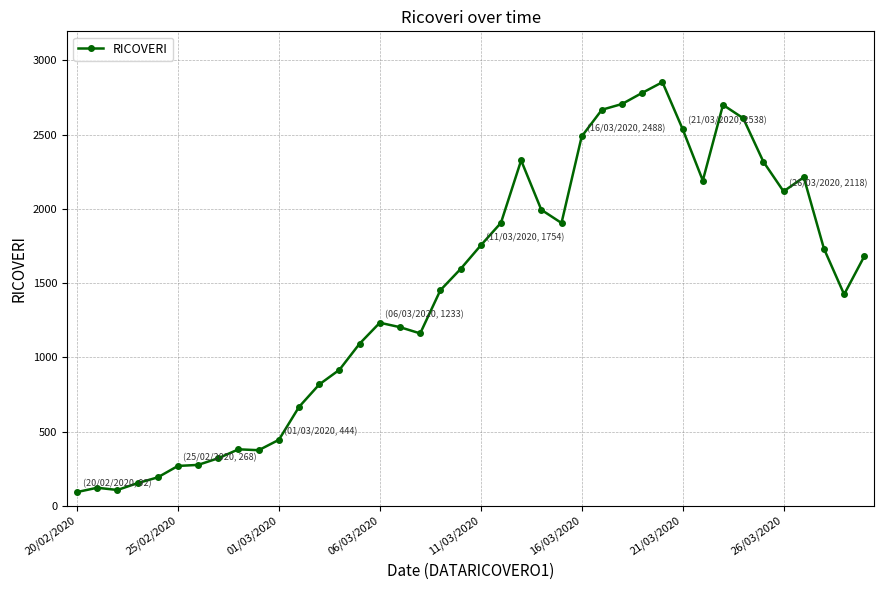

True or false: the data has more than 0 interior local peaks.

True